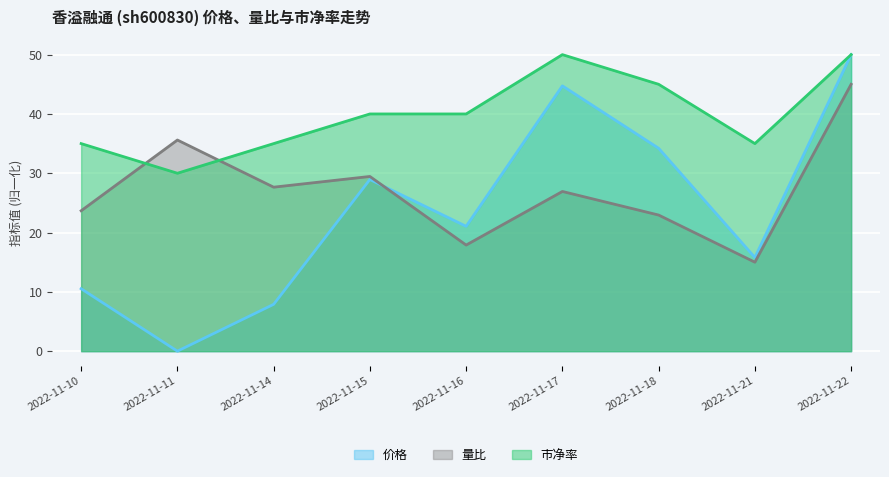

At which category does the chart reach its minimum across all series?

2022-11-11